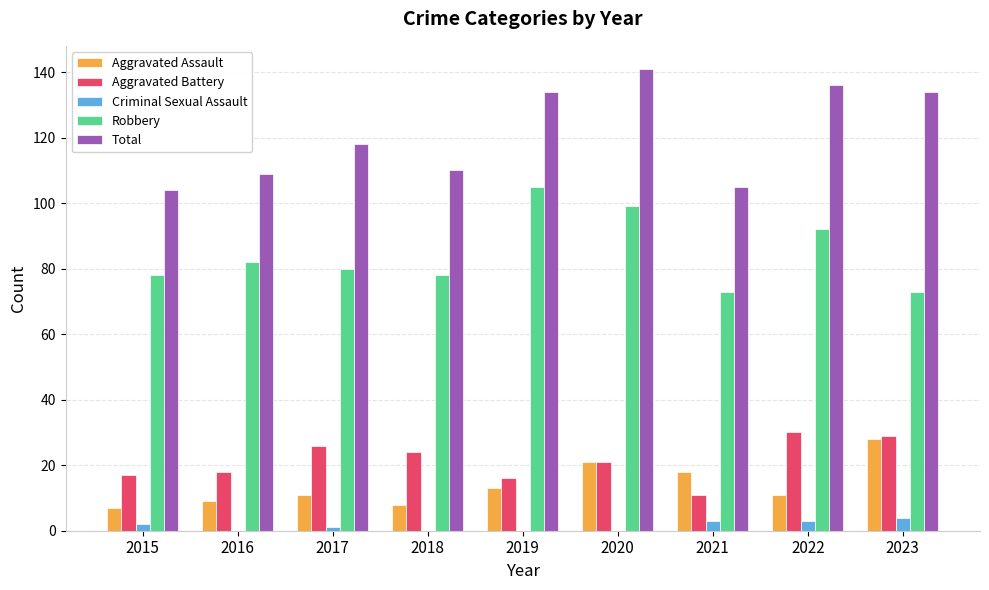

Reading right to left, list all the values displayed in this chart.

Aggravated Assault: 28	11	18	21	13	8	11	9	7
Aggravated Battery: 29	30	11	21	16	24	26	18	17
Criminal Sexual Assault: 4	3	3	0	0	0	1	0	2
Robbery: 73	92	73	99	105	78	80	82	78
Total: 134	136	105	141	134	110	118	109	104